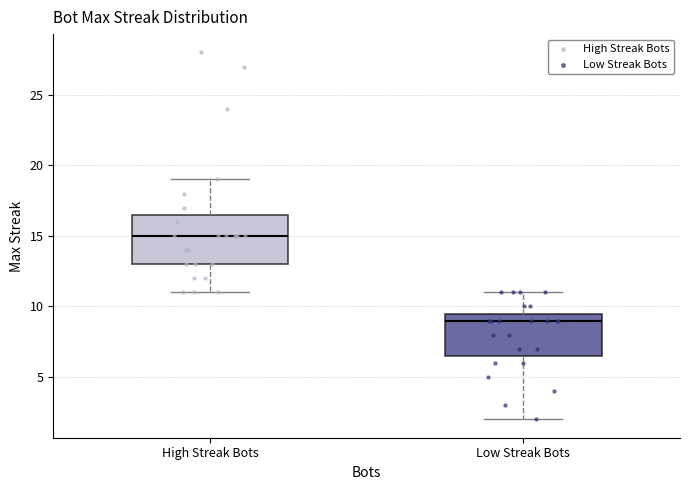

Reading left to right, read every box against the y-axis: the position of its median line, the range the box covers, and the ends of its whiskers. The values are not printed on the chart, so give them approximately, as read against the axis.

High Streak Bots: median 15.0, box 13.0 to 16.5, whiskers 11.0 to 19.0
Low Streak Bots: median 9.0, box 6.5 to 9.5, whiskers 2.0 to 11.0